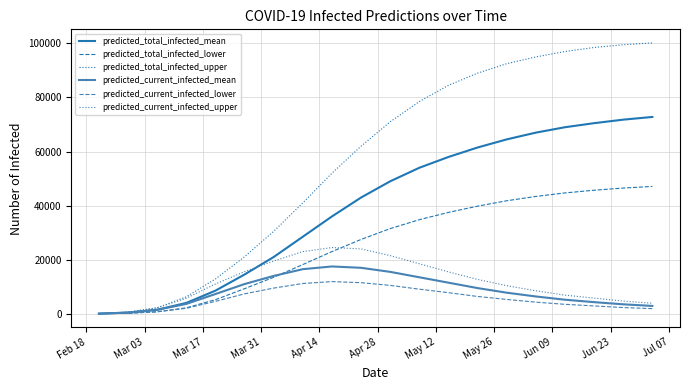

What is the maximum value shown in the chart?

100200